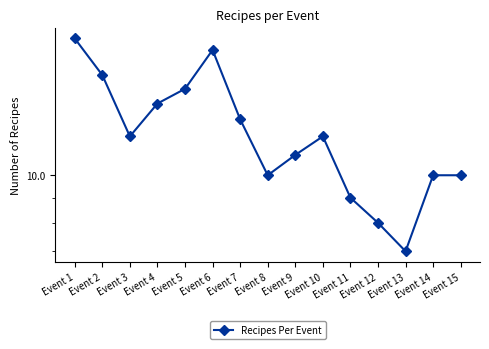

How many interior local peaks (higher than both neighbors) does the data have?

2